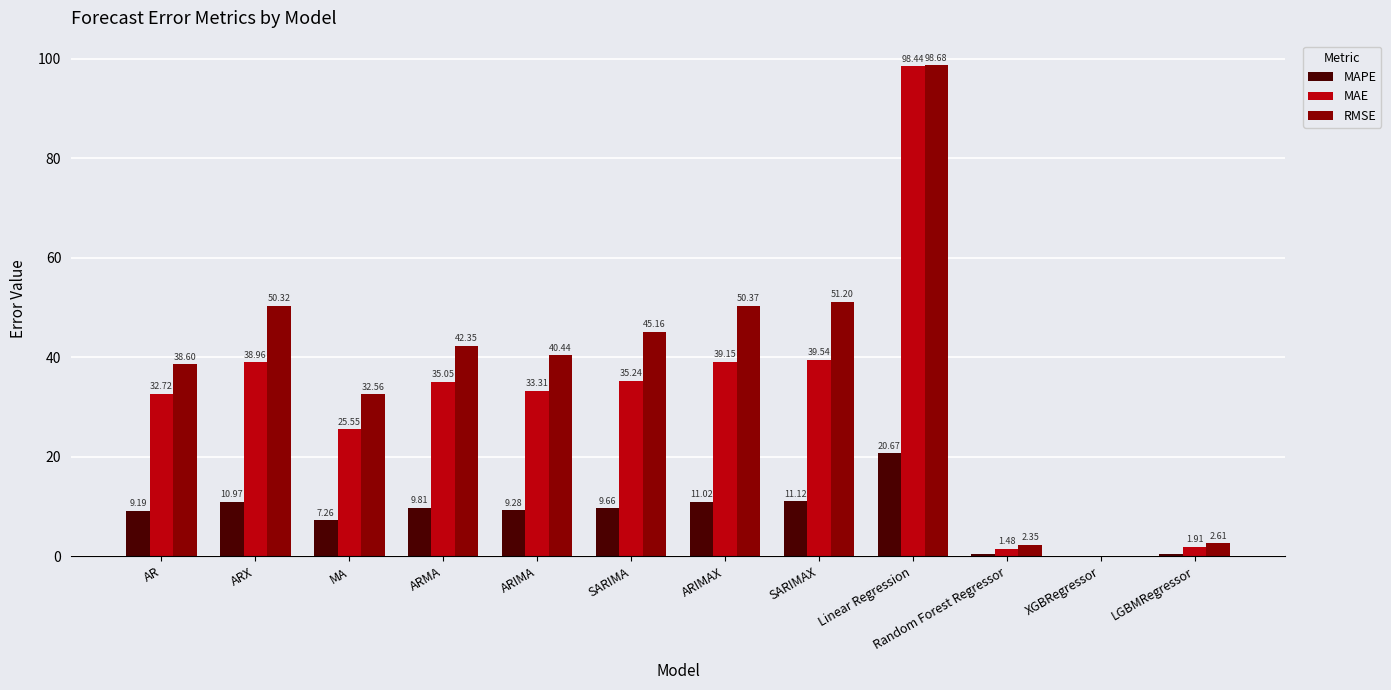

The value of RMSE at AR is 16.0. True or false?

False